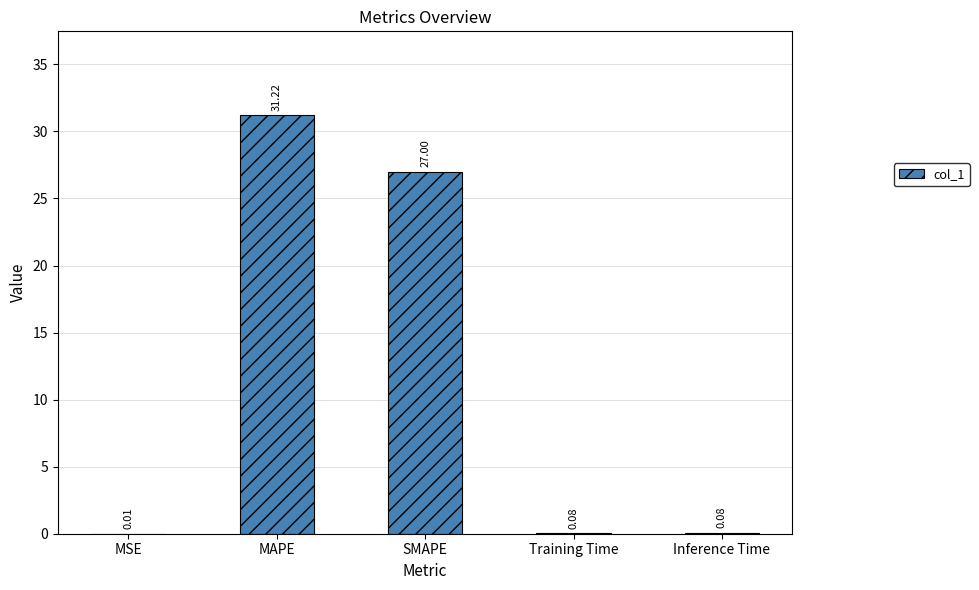

What is the sum of all values?

58.4